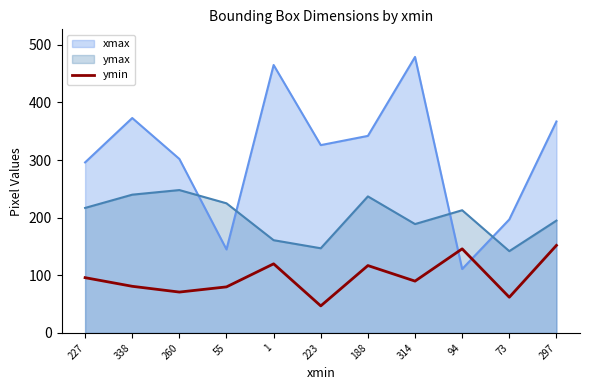

Which label corresponds to the largest value in the chart?

314